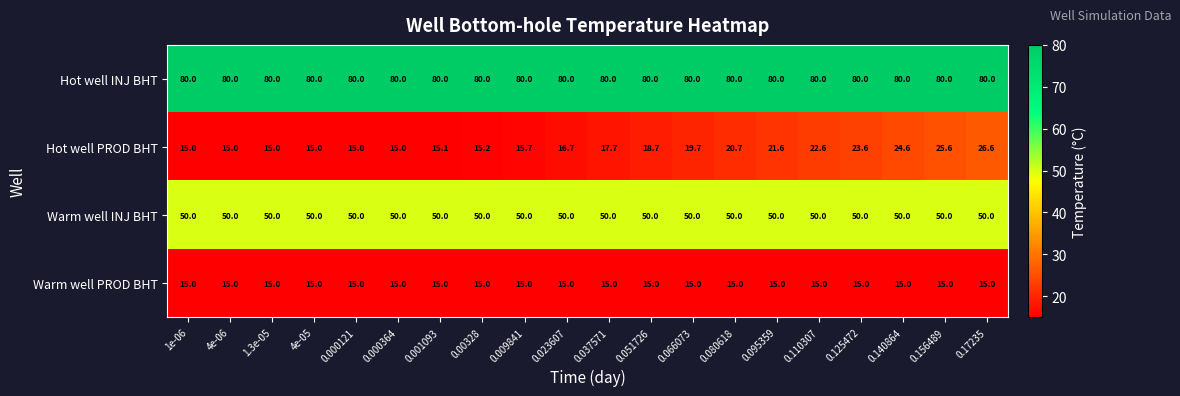

At 0.001093, list the series in order from smallest to largest.

Warm well PROD BHT, Hot well PROD BHT, Warm well INJ BHT, Hot well INJ BHT